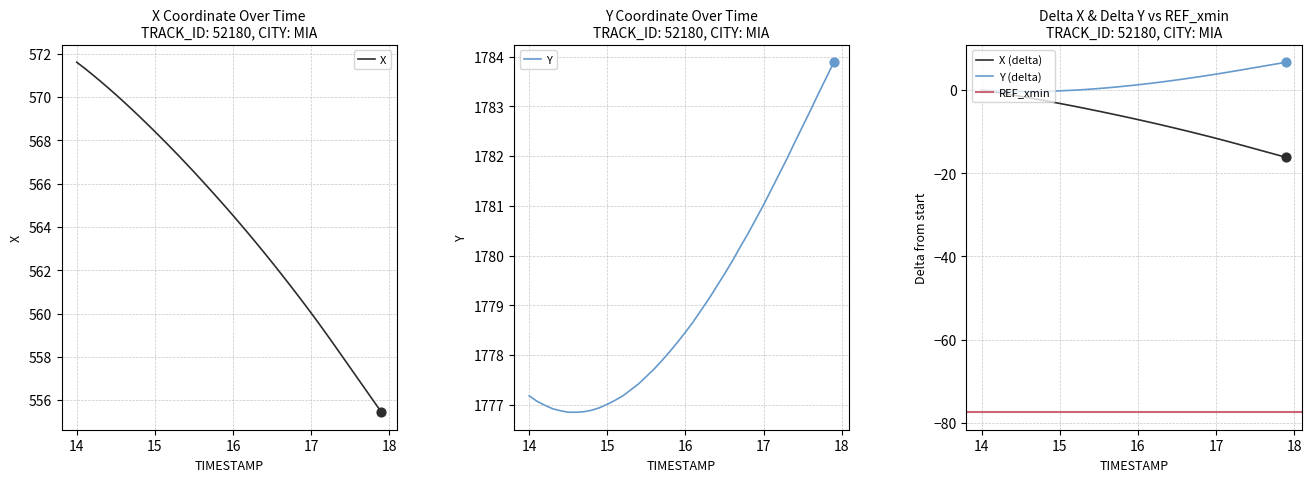

At how many categories does at least one series exceed 319?

40